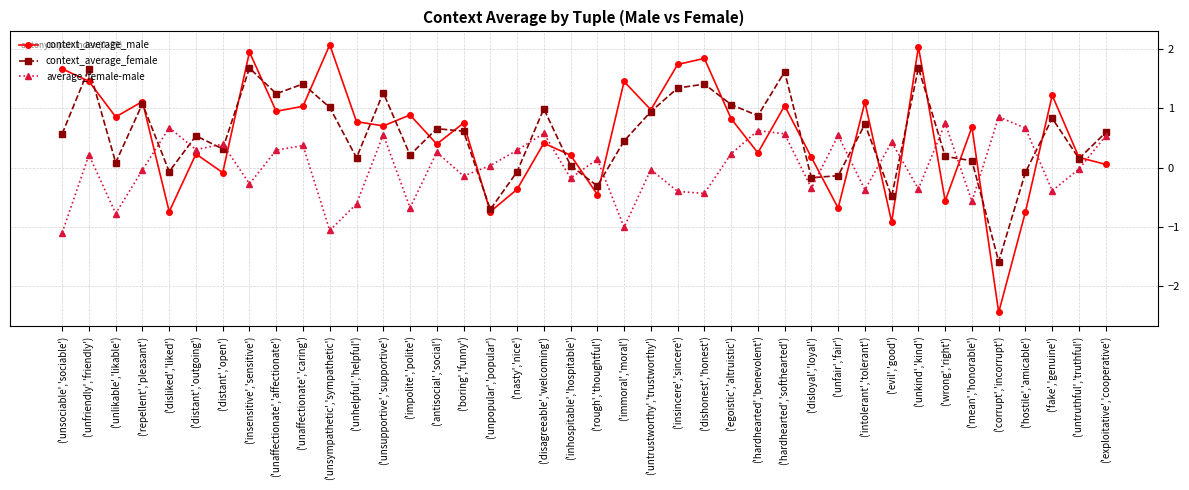

Which series has the widest spread of values?

context_average_male